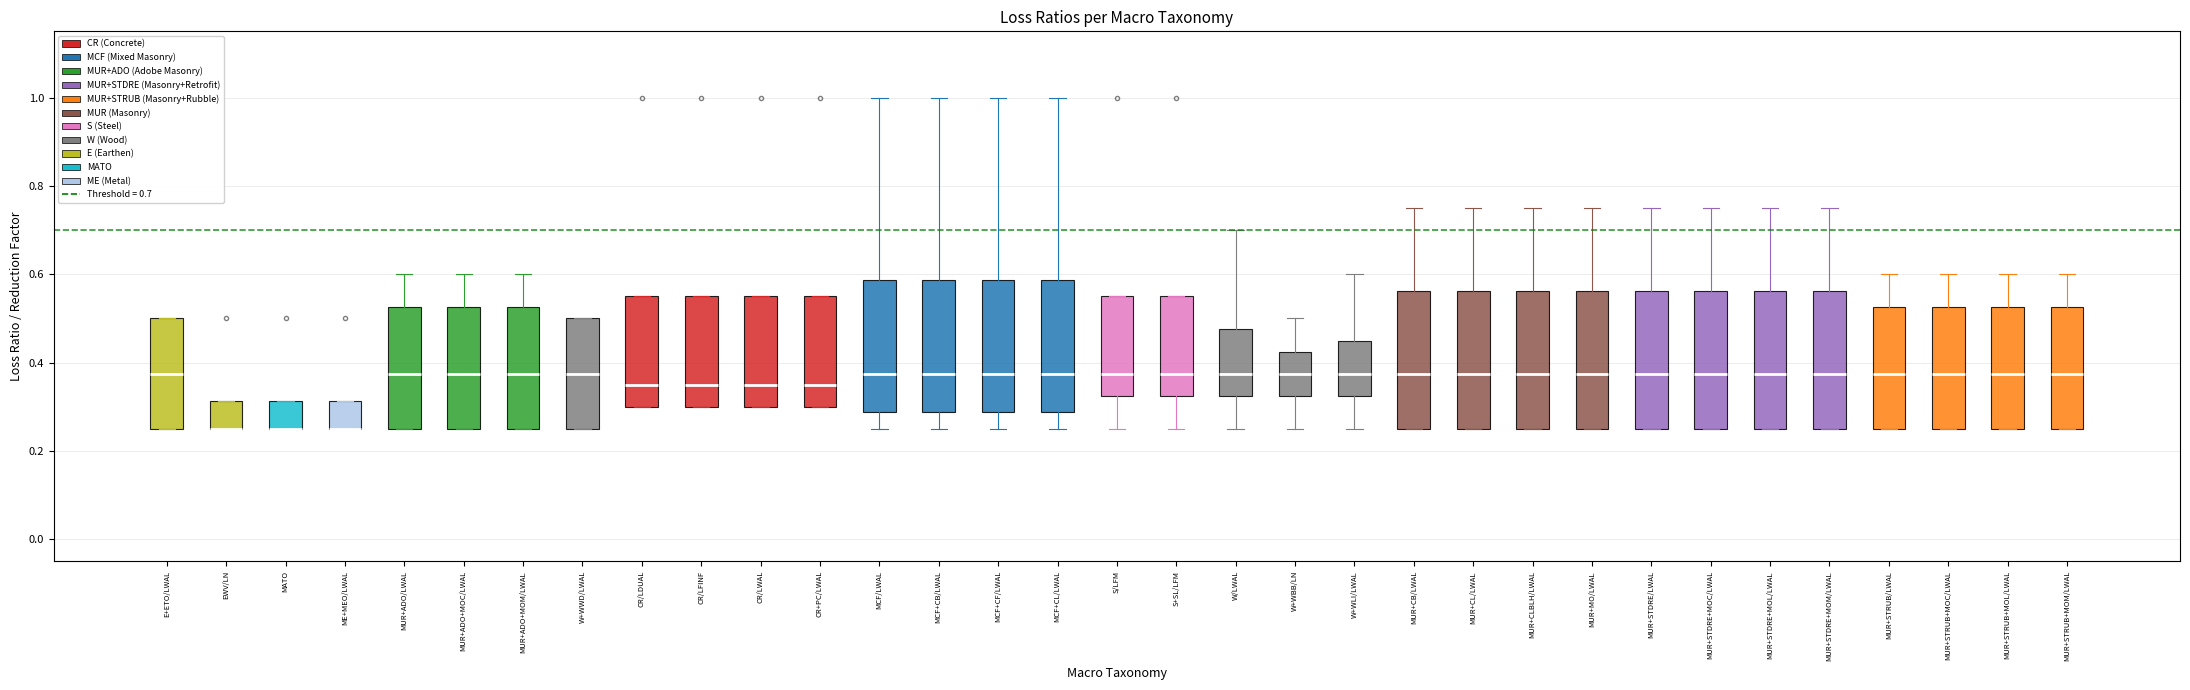

Where is the upper edge of the box for MUR+STDRE/LWAL on the y-axis? The values are not printed on the chart, so give them approximately, as read against the axis.

0.56